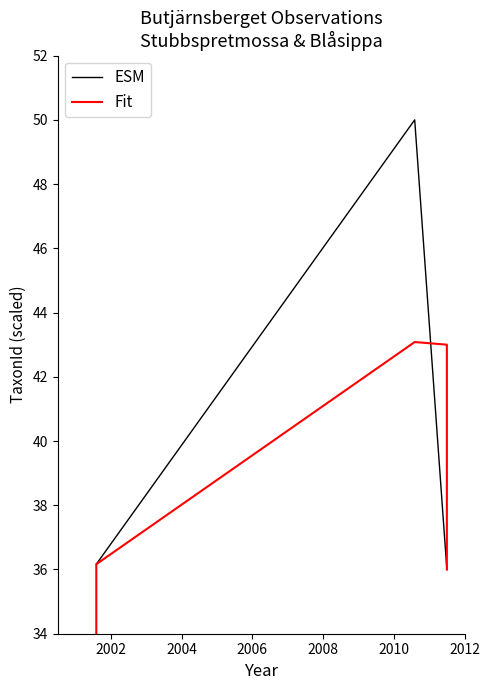

What are all the series names shown in the legend?

ESM, Fit